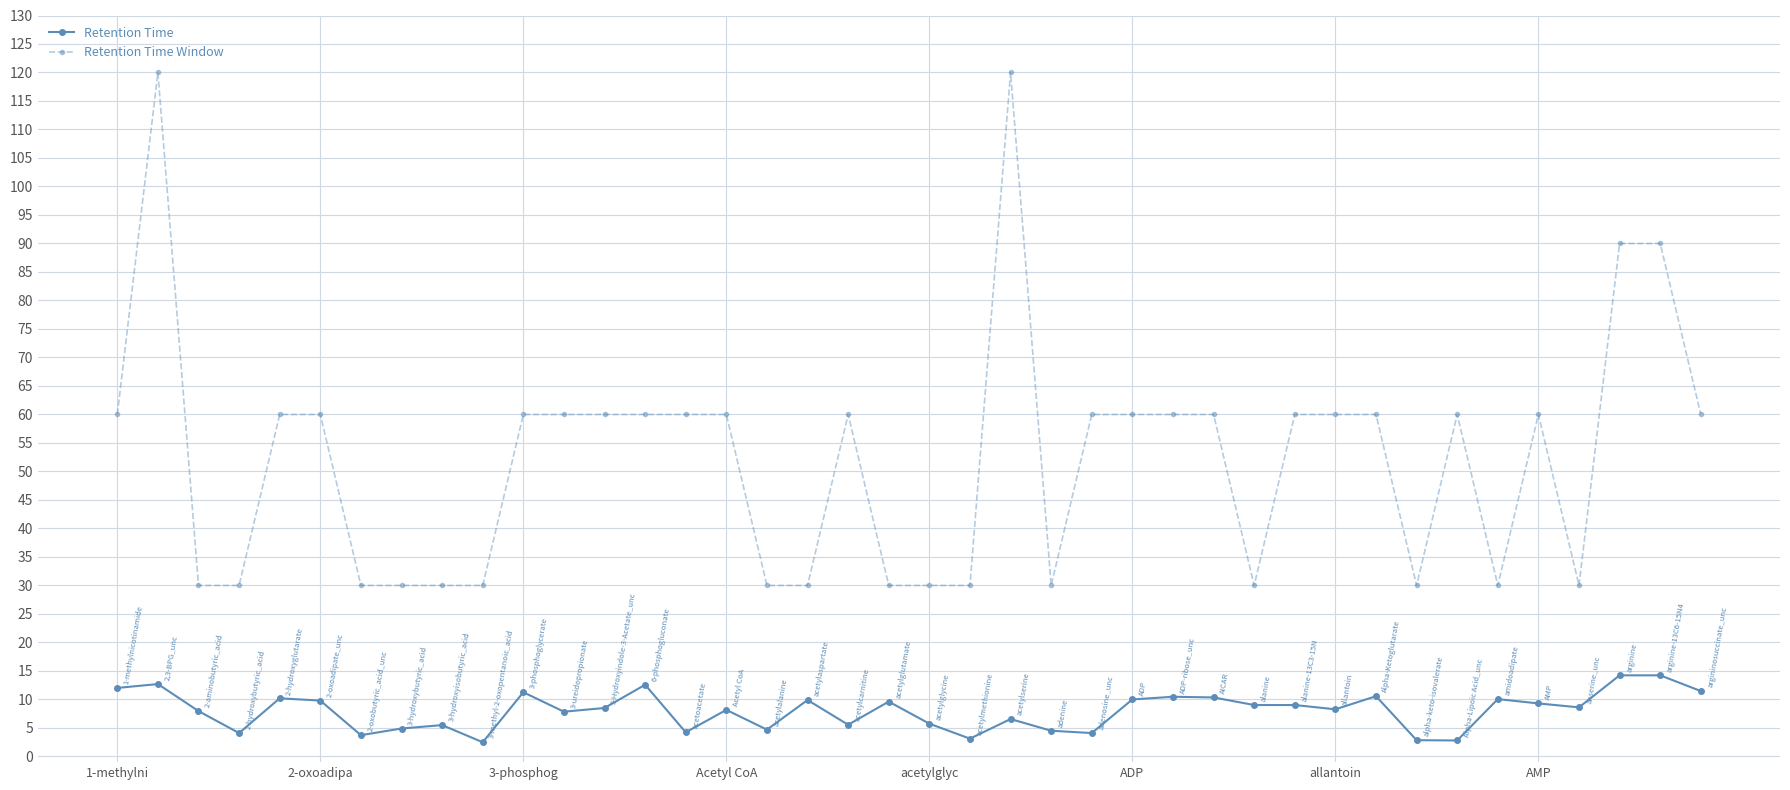

What is the maximum value for Retention Time?

14.2